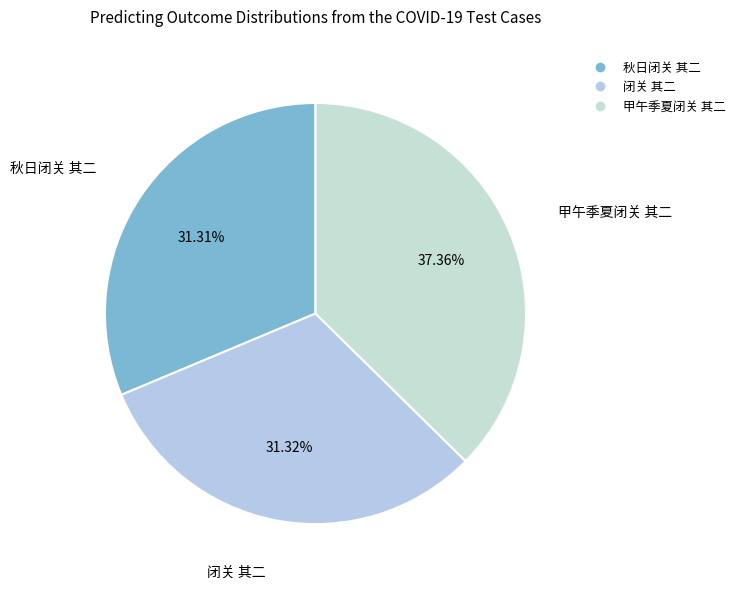

What is the total percentage of 闭关 其二 and 甲午季夏闭关 其二?

68.7%